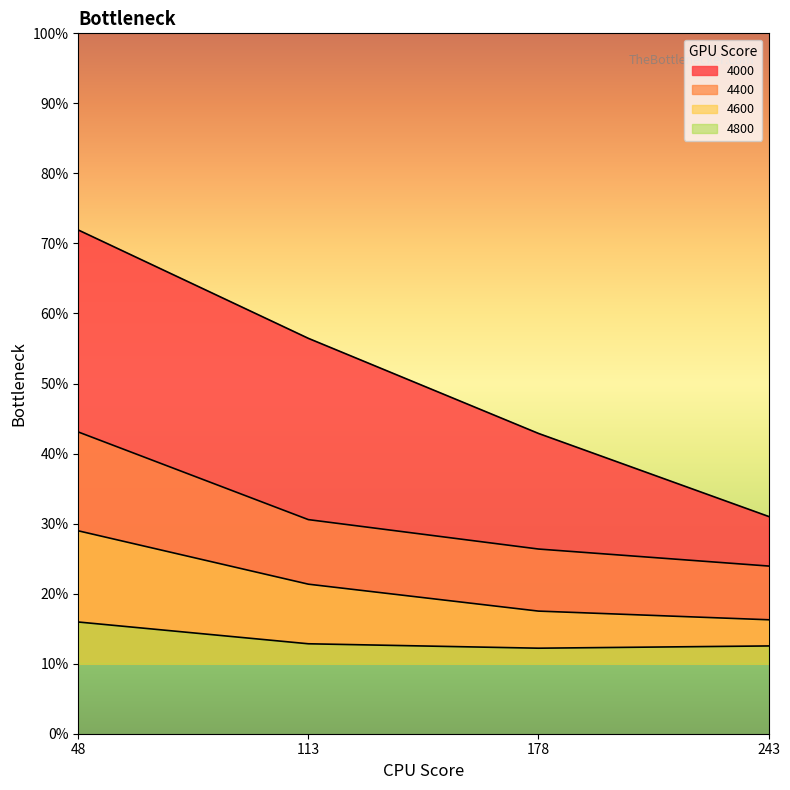

Reading right to left, what are all the values shown in this chart?

4000: 0.3	0.4	0.6	0.7
4400: 0.2	0.3	0.3	0.4
4600: 0.2	0.2	0.2	0.3
4800: 0.1	0.1	0.1	0.2